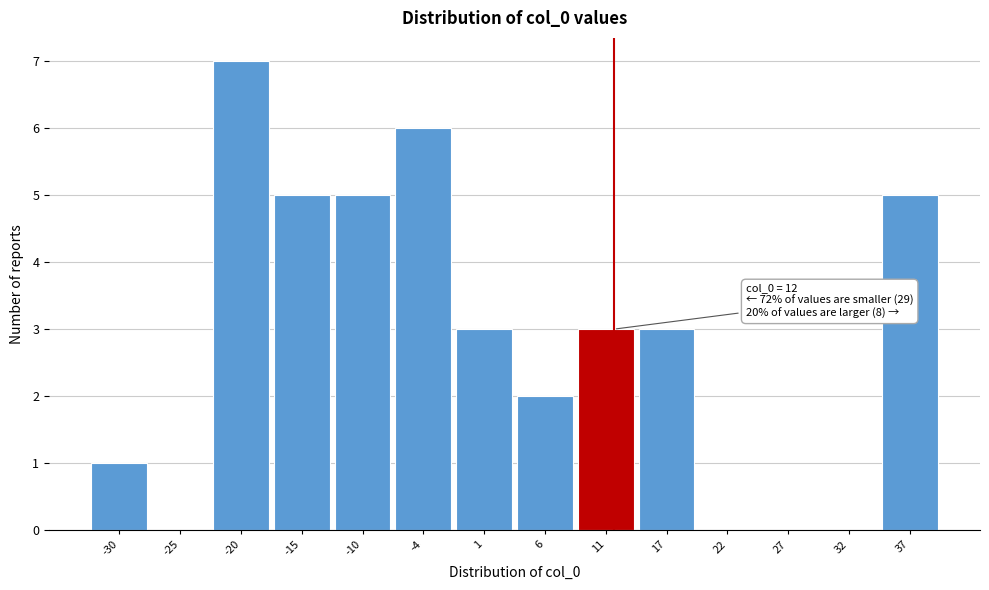

Which range on the x-axis has the tallest bar?

-23 to -17